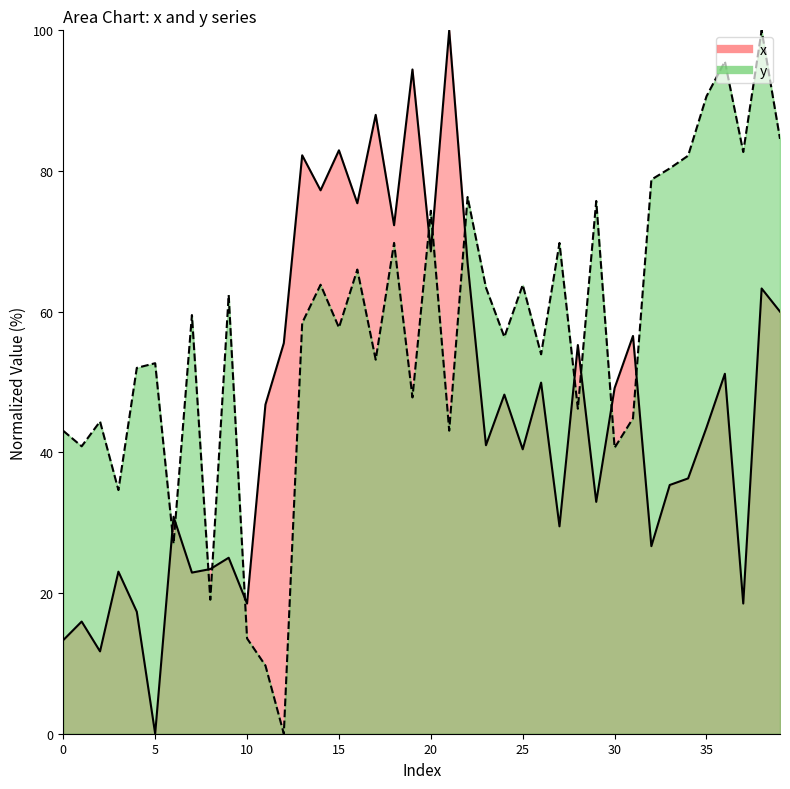

Which has a higher value, 34 or 30?

30